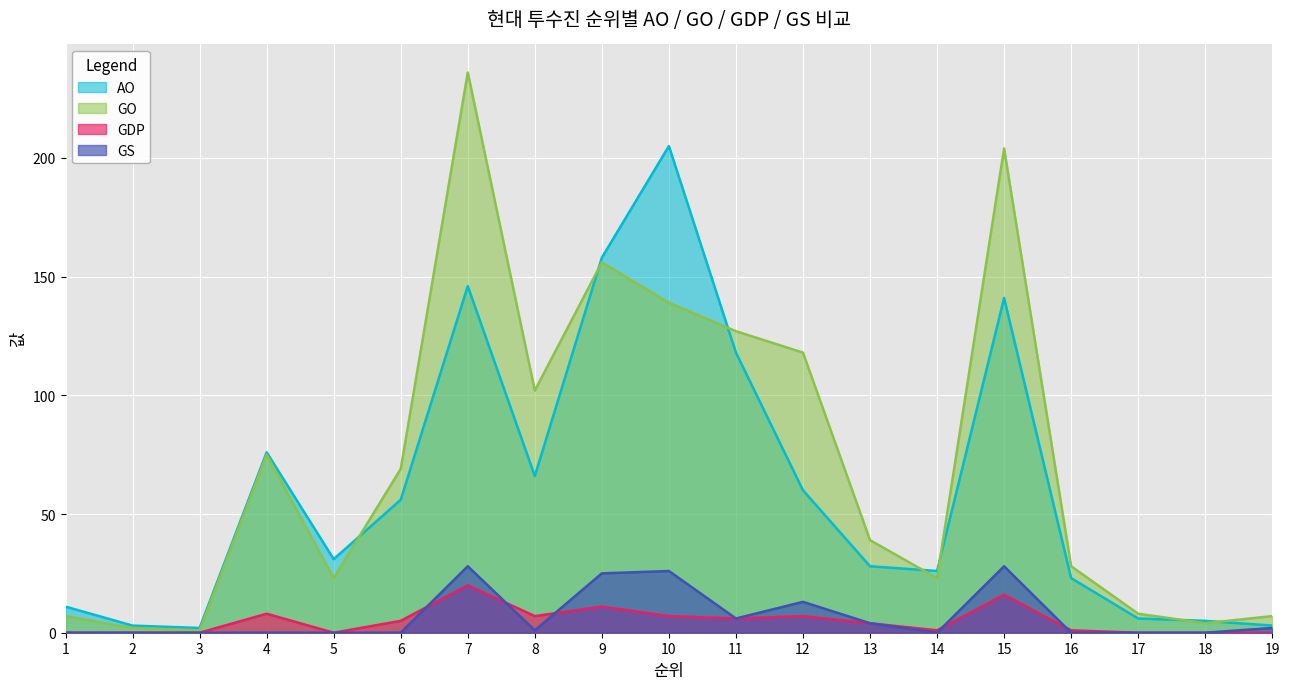

At which category is the sum across all series the highest?

7